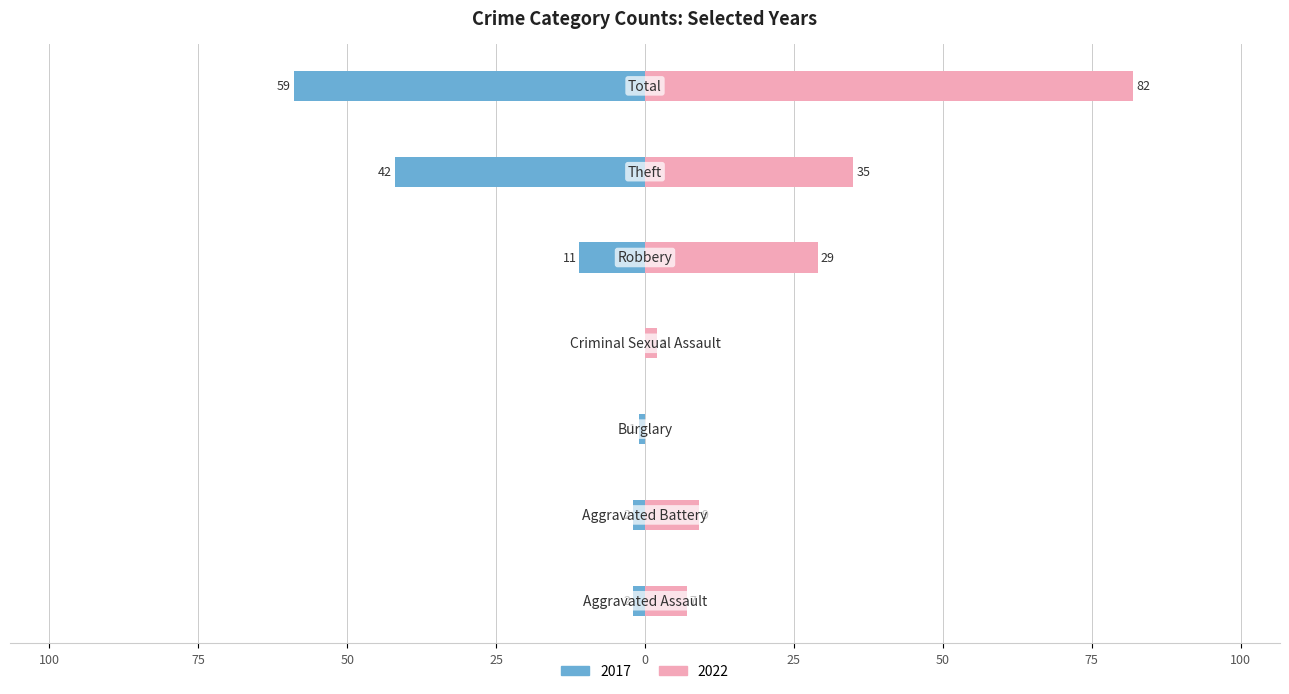

What is the sum of the 2017 values at Aggravated Battery and Criminal Sexual Assault?

-2